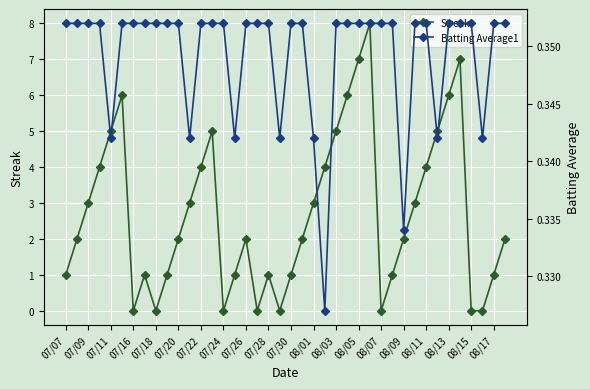

At which category does Streak reach its first local valley?

07/16